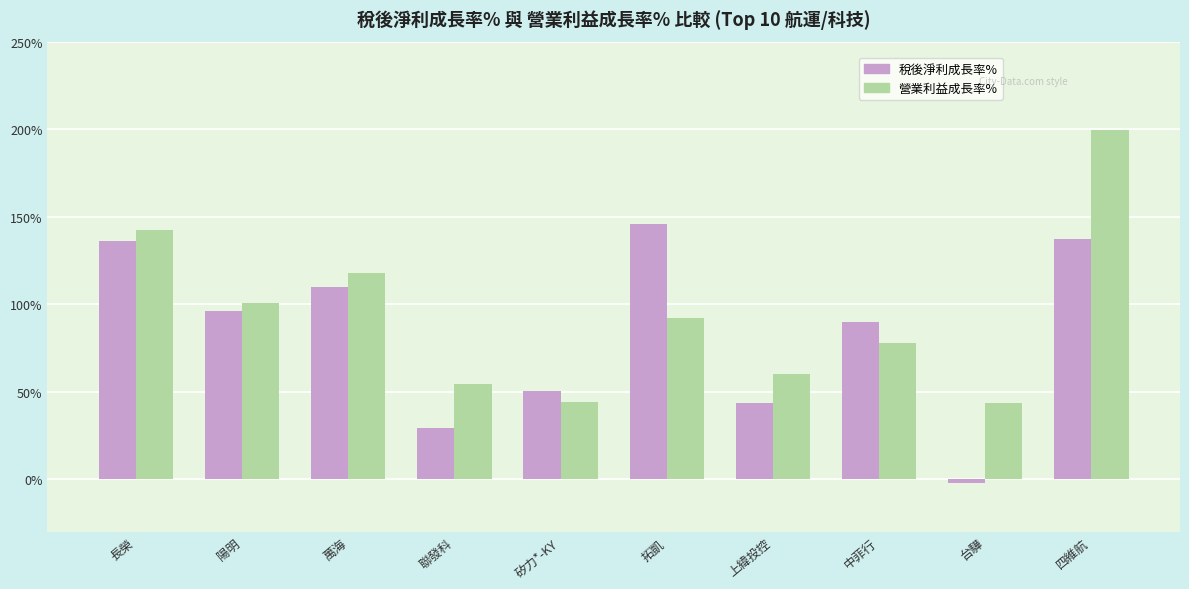

Which label corresponds to the smallest value in the chart?

台驊